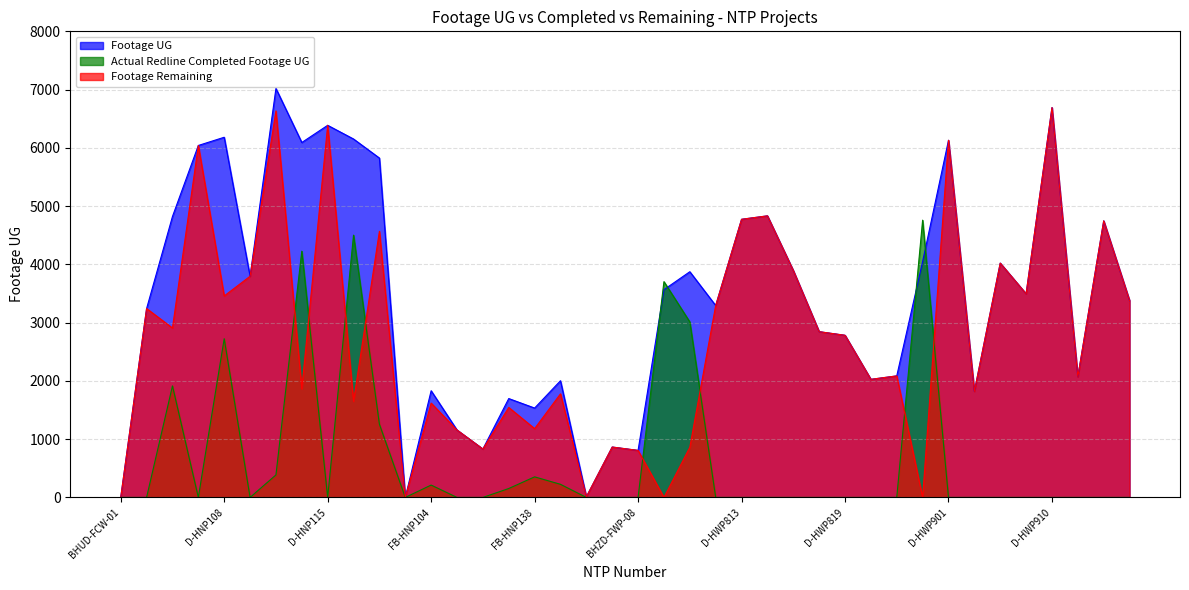

Which series has the largest total across all categories?

Footage UG